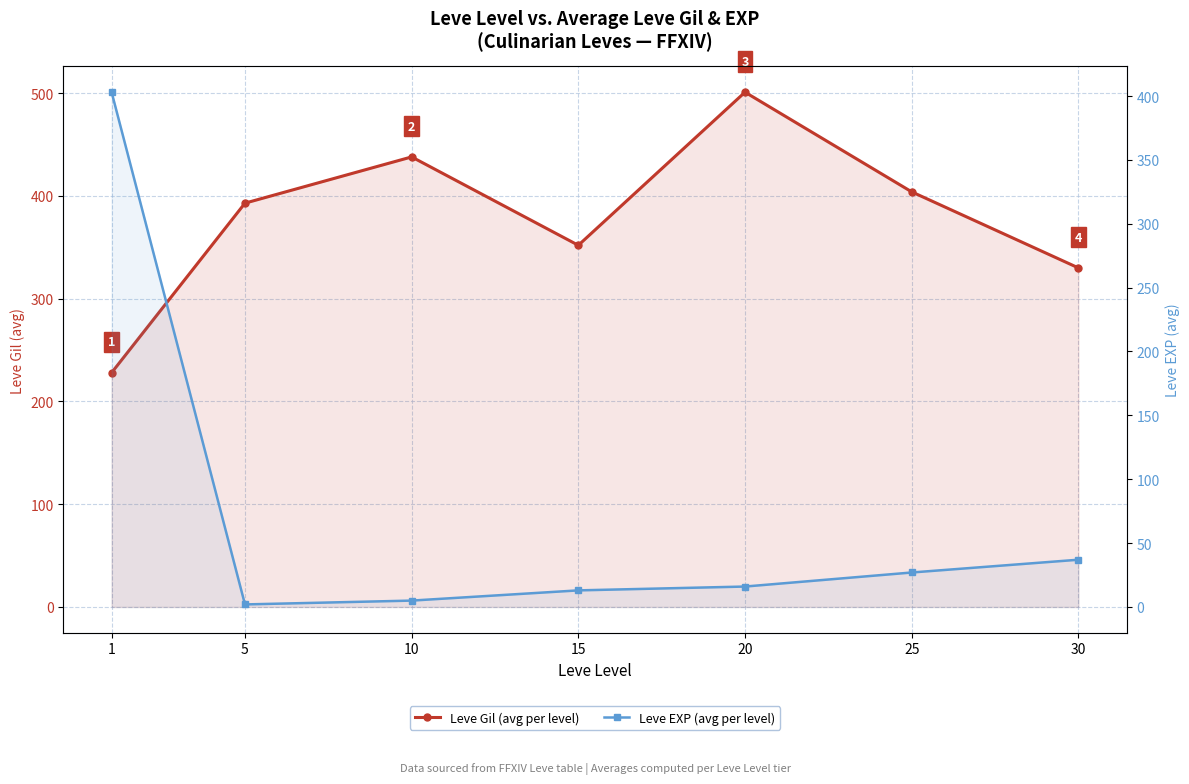

What is the value of the Leve EXP (avg per level) point at the 4th from the left?

13